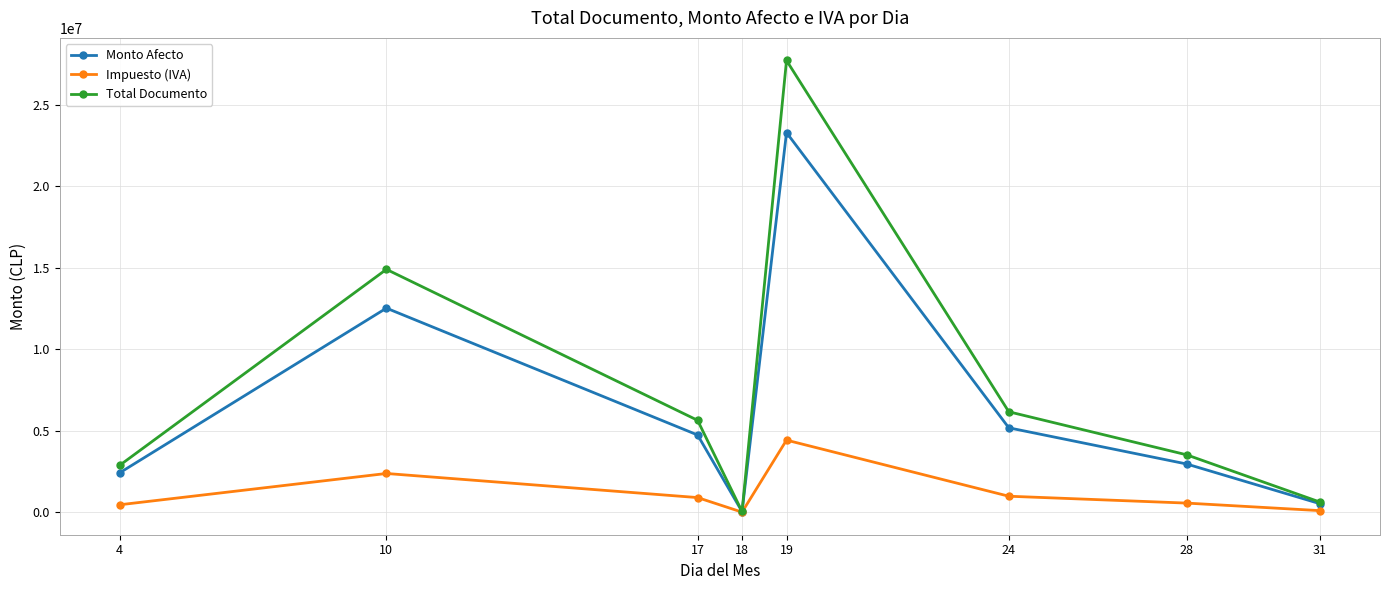

At how many categories does at least one series exceed 21479654?

1